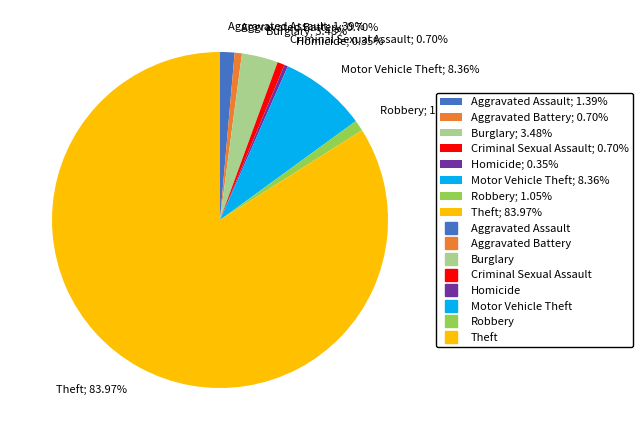

The Robbery slice represents 13% of the pie. True or false?

False